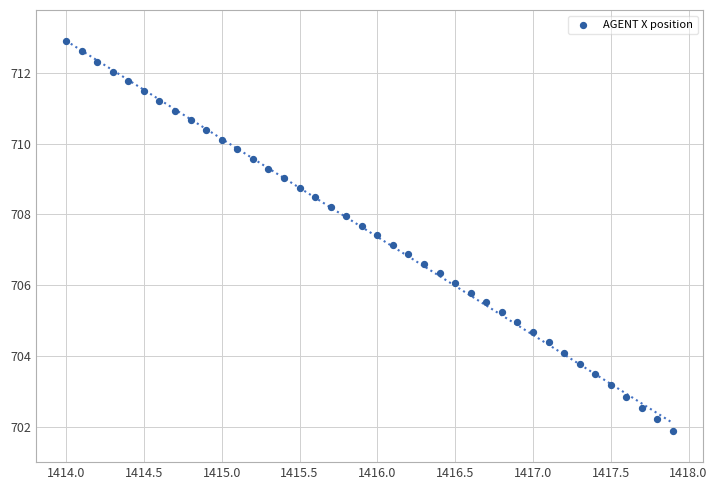

What is the range of Y values (max minus min)?

11.0